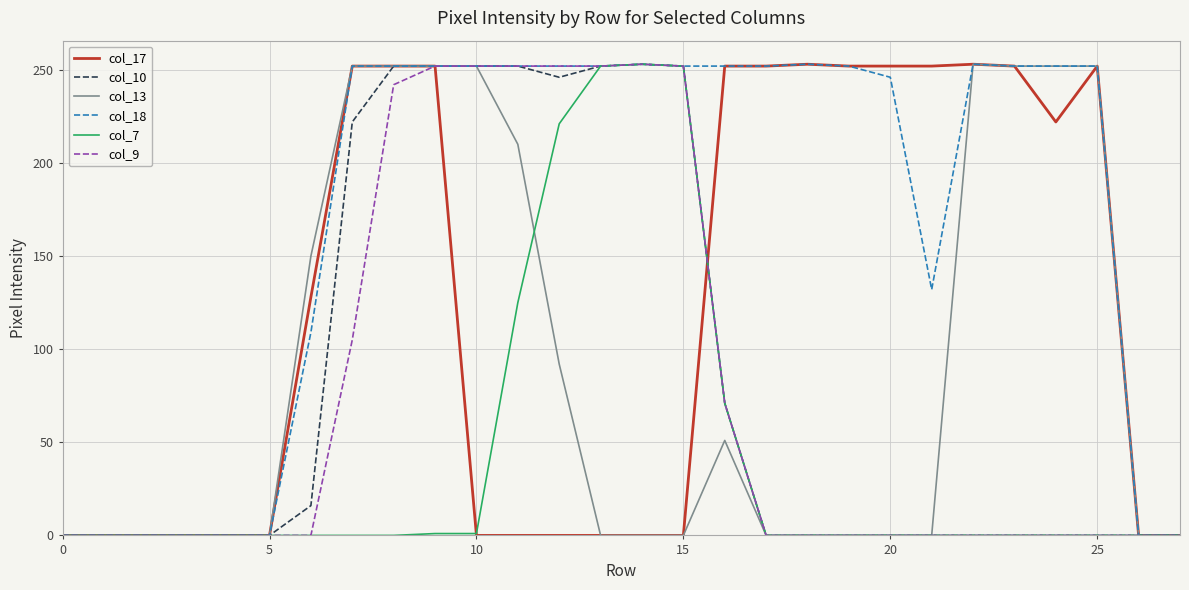

Which series has the largest total across all categories?

col_18